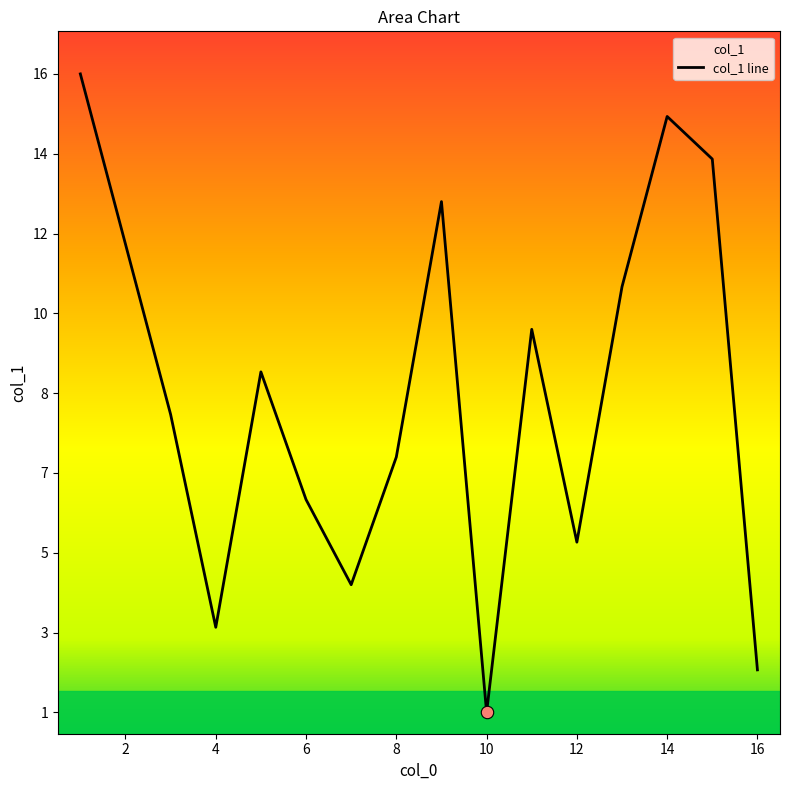

What is the ratio of the value at 3 to the value at 15?

0.6